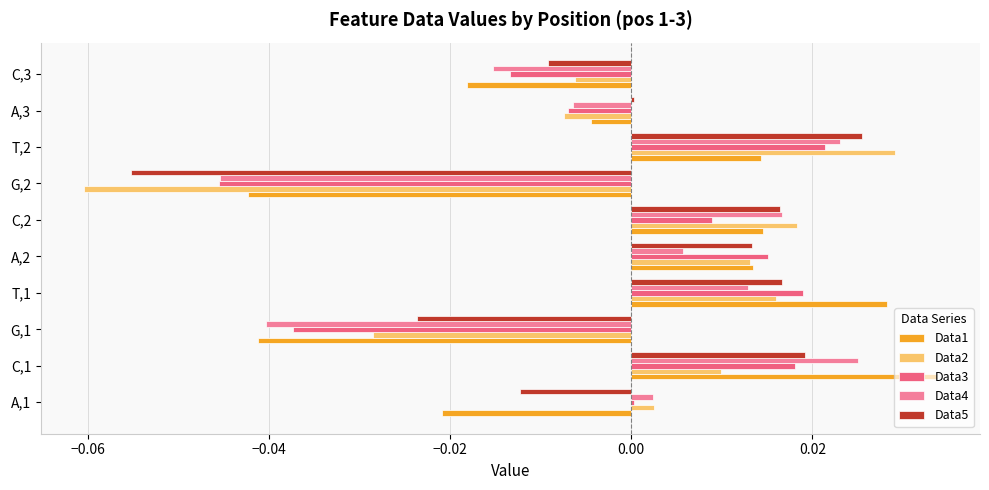

What is the difference between the maximum and minimum values in the Data5 series?

0.1